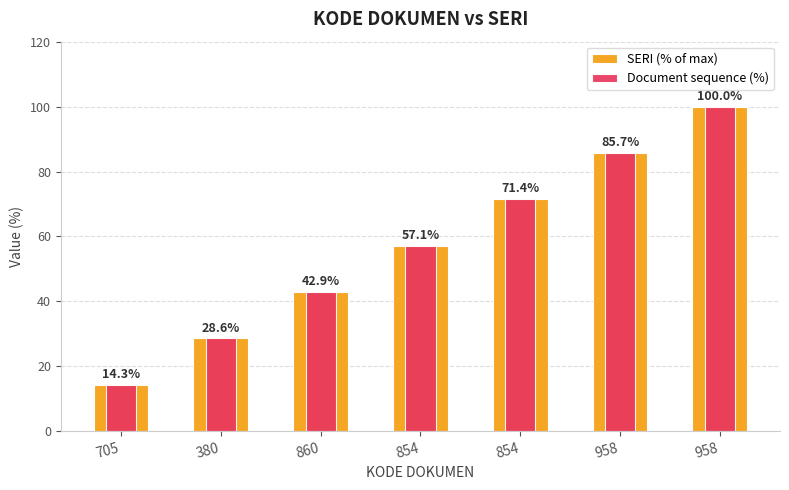

What is the approximate value of SERI (% of max) at 958?

100.0